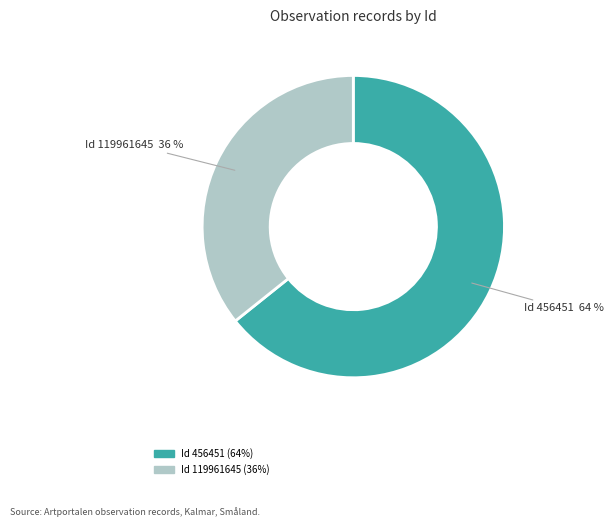

To the nearest percent, what is the average slice percentage?

50%